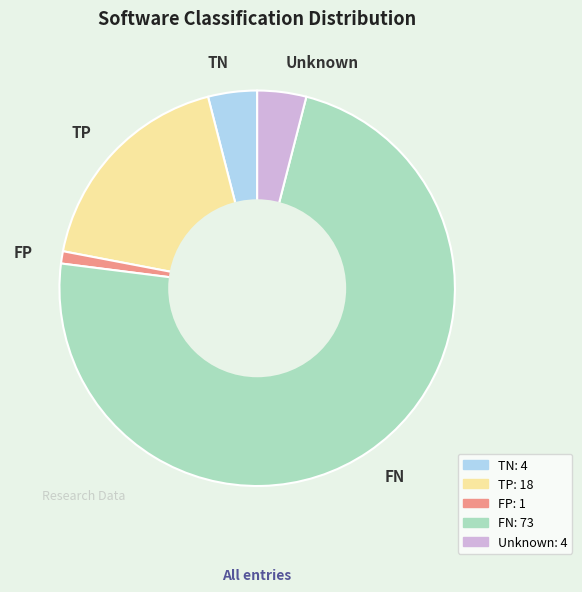

Which category accounts for the majority?

FN